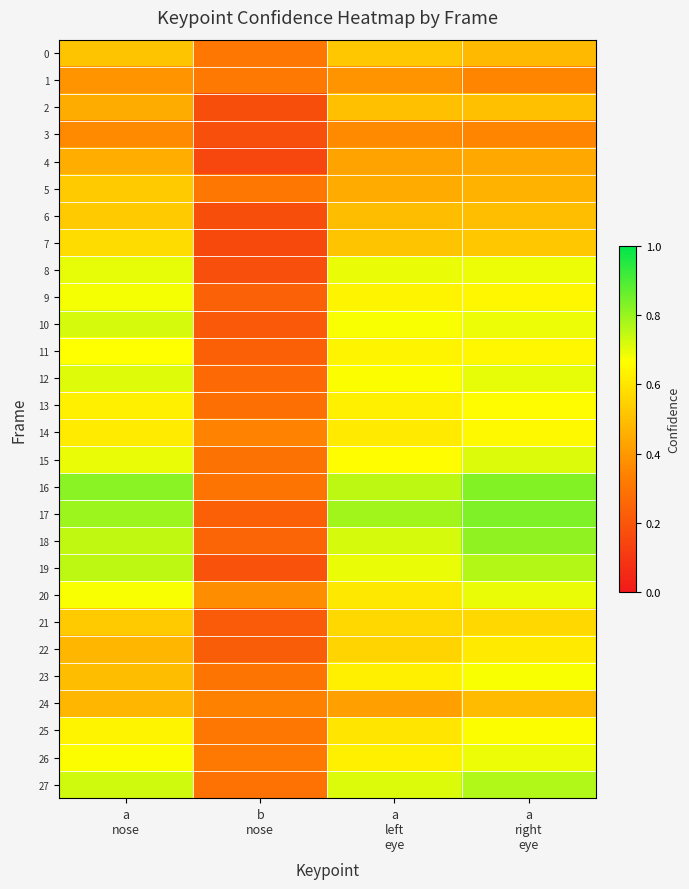

At how many categories does at least one series exceed 0?

4